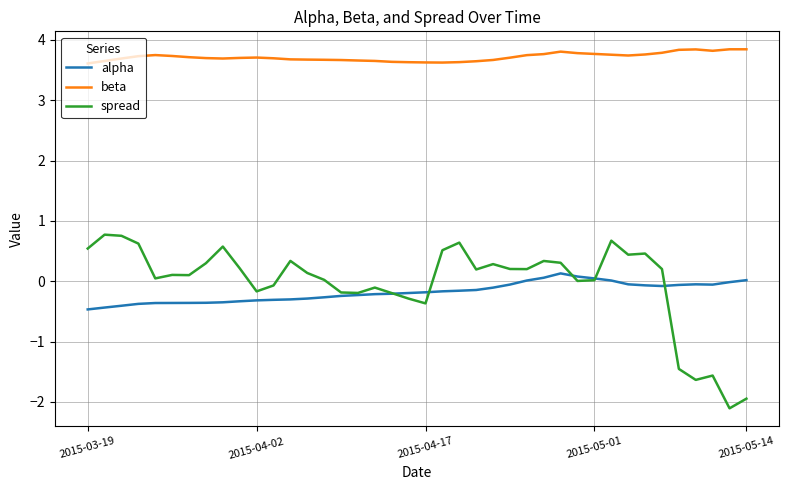

True or false: spread and beta intersect in this chart.

False